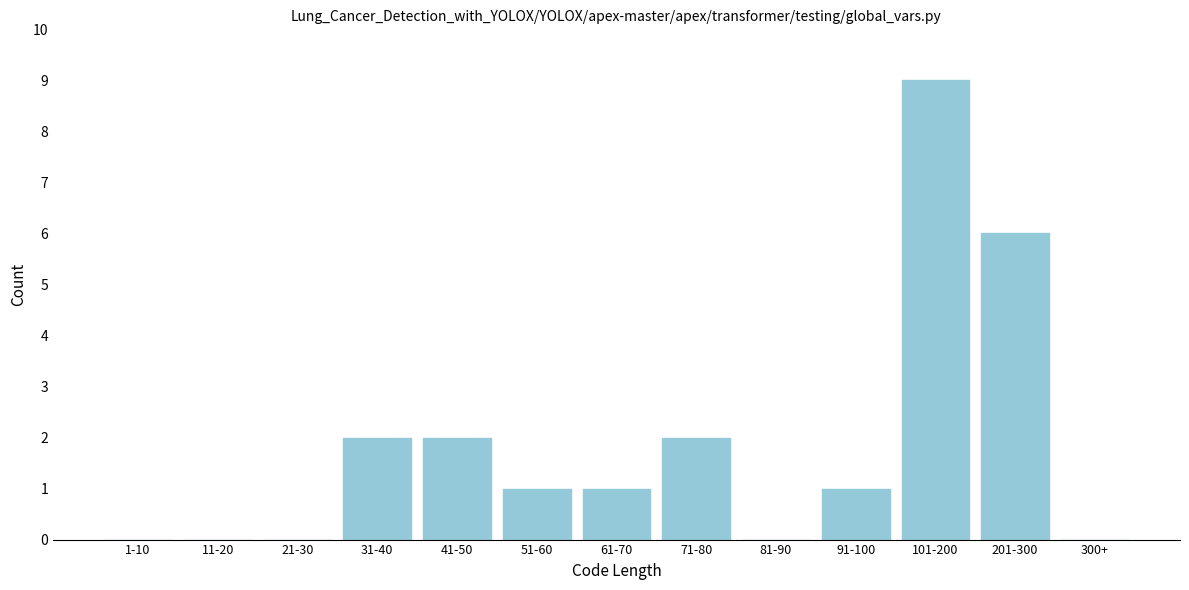

Reading right to left, extract all data points from this chart.

300+=0	201-300=6	101-200=9	91-100=1	81-90=0	71-80=2	61-70=1	51-60=1	41-50=2	31-40=2	21-30=0	11-20=0	1-10=0